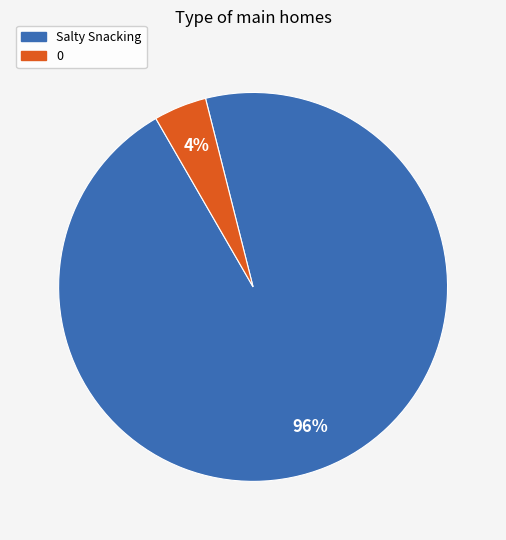

To the nearest percent, what portion does 0 represent?

4%